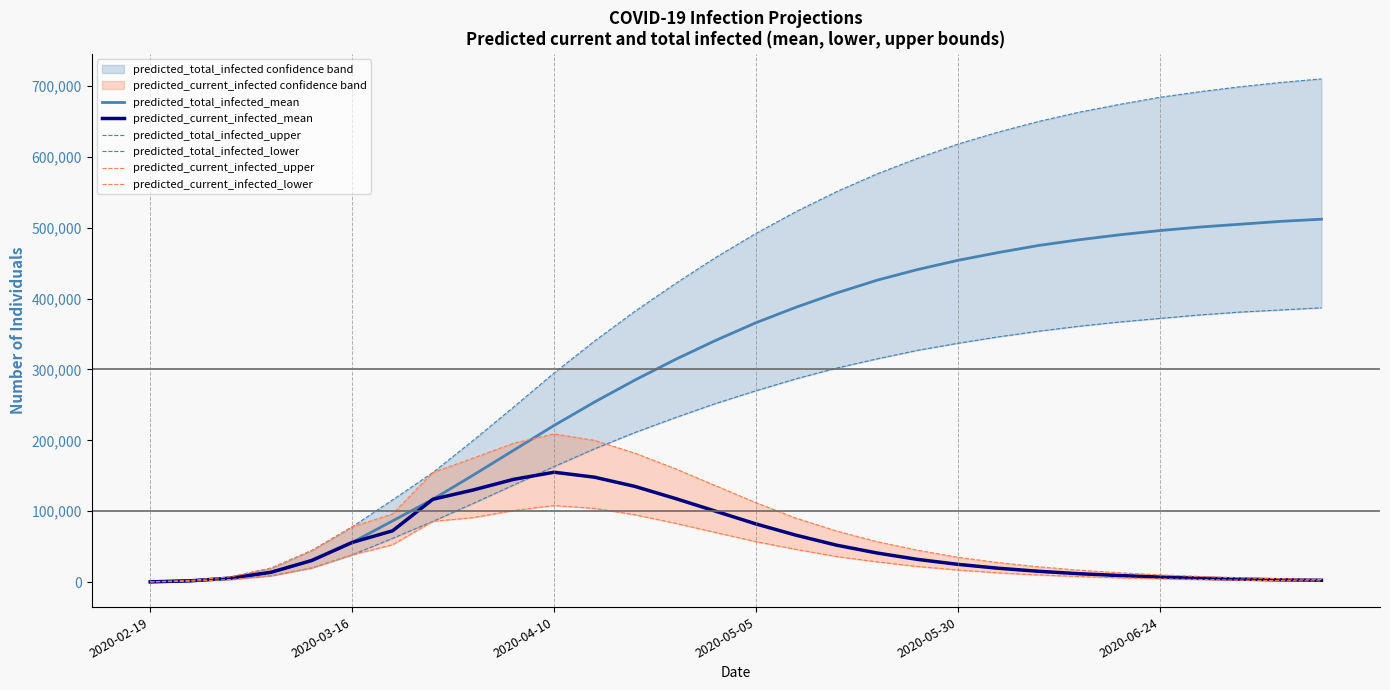

What is the total value across all series at 24?

1559300